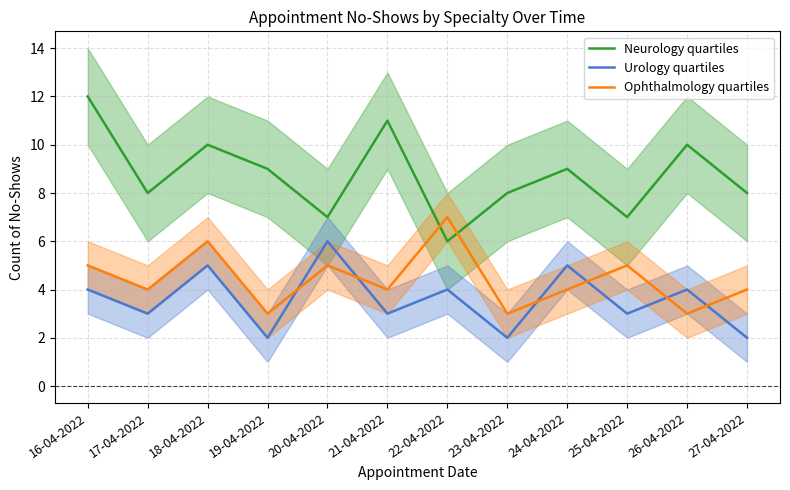

Where does the Urology quartiles series first go above 4?

18-04-2022